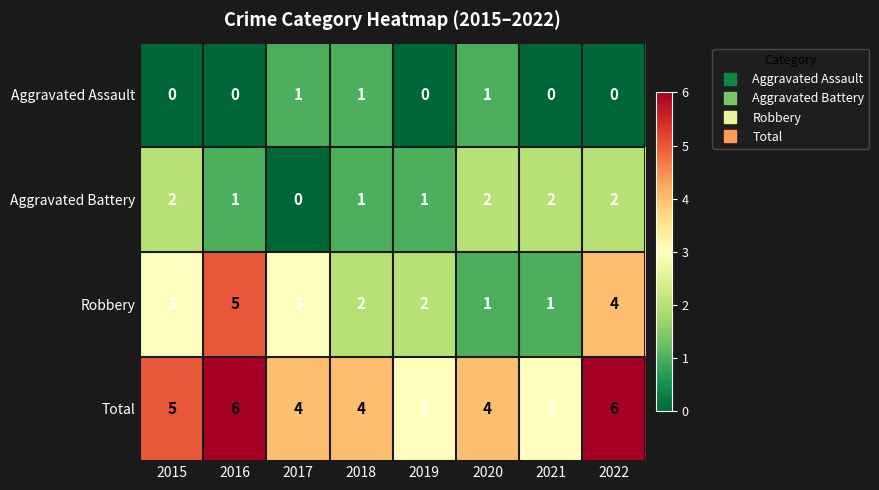

How many Total values are between 4 and 6?

6